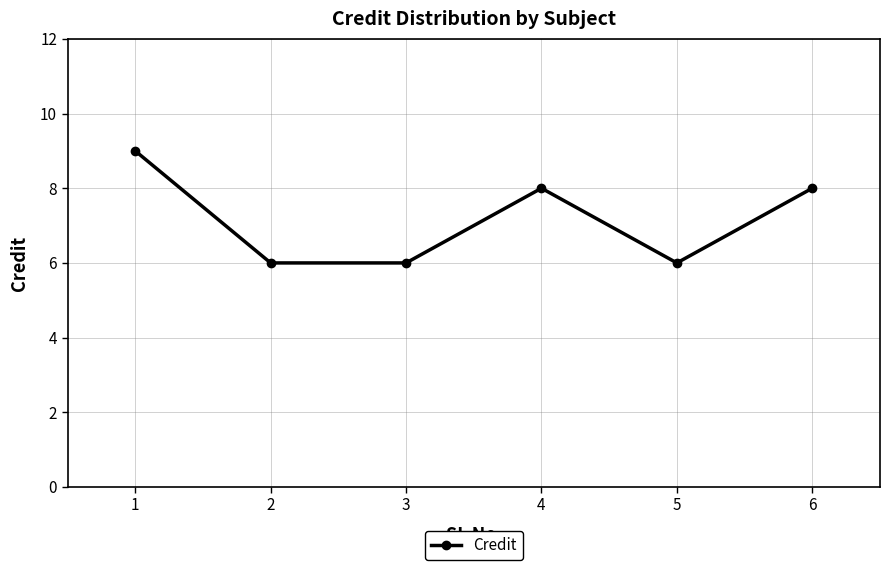

What is the ratio of the value at 4 to the value at 1?

0.9